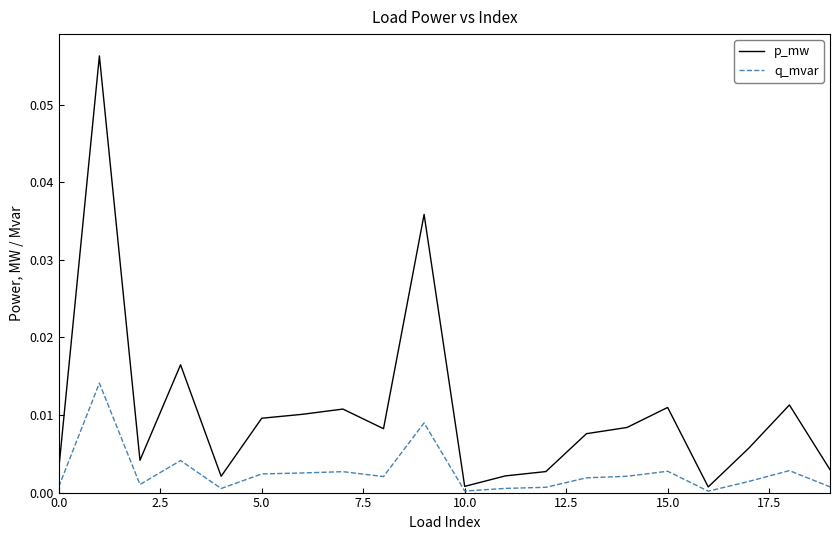

List the series in order of their peak value, lowest first.

q_mvar, p_mw